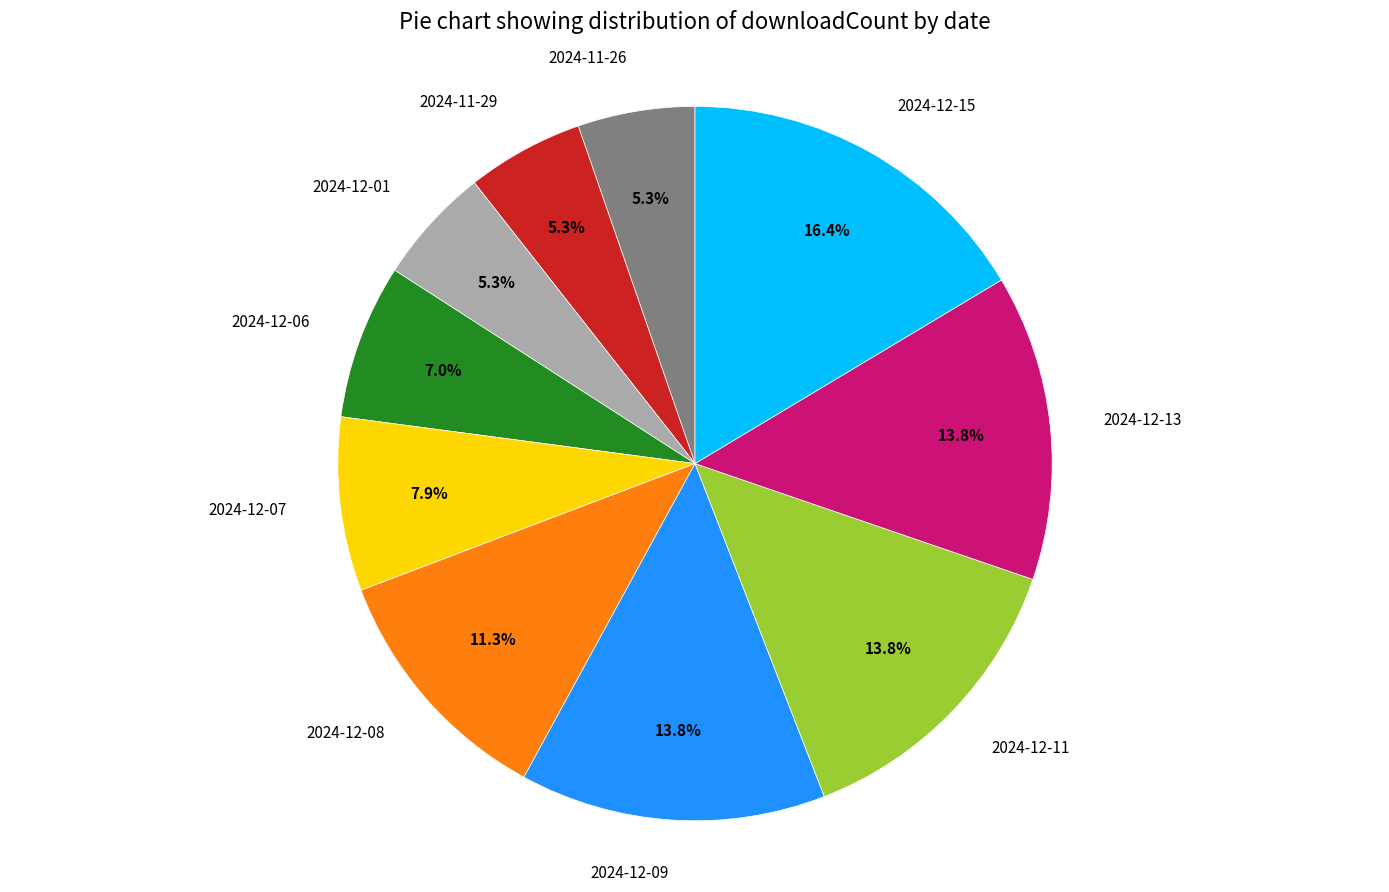

Which slice is the largest?

2024-12-15